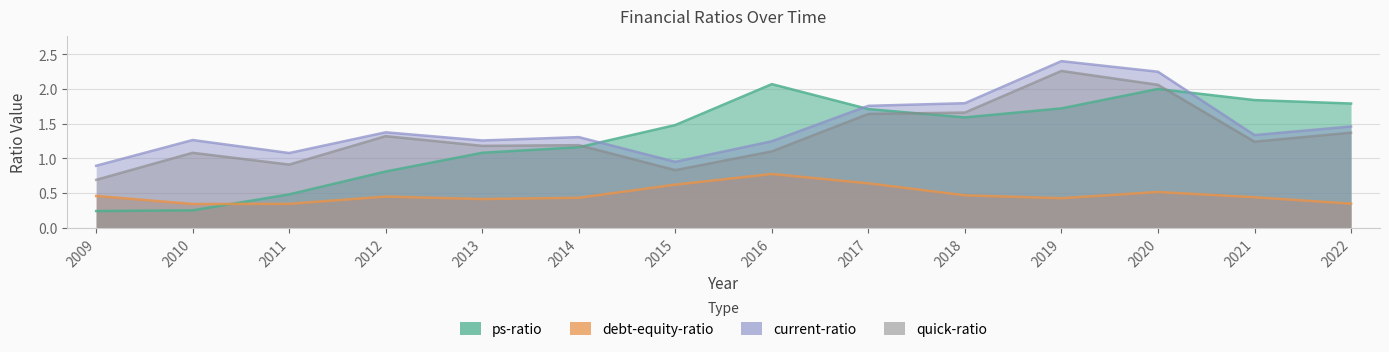

The debt-equity-ratio series shows 0.1 at 2010. True or false?

False